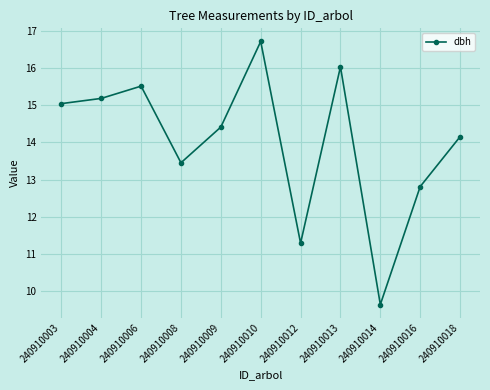

What is the difference between the values at 240910006 and 240910010?

1.2